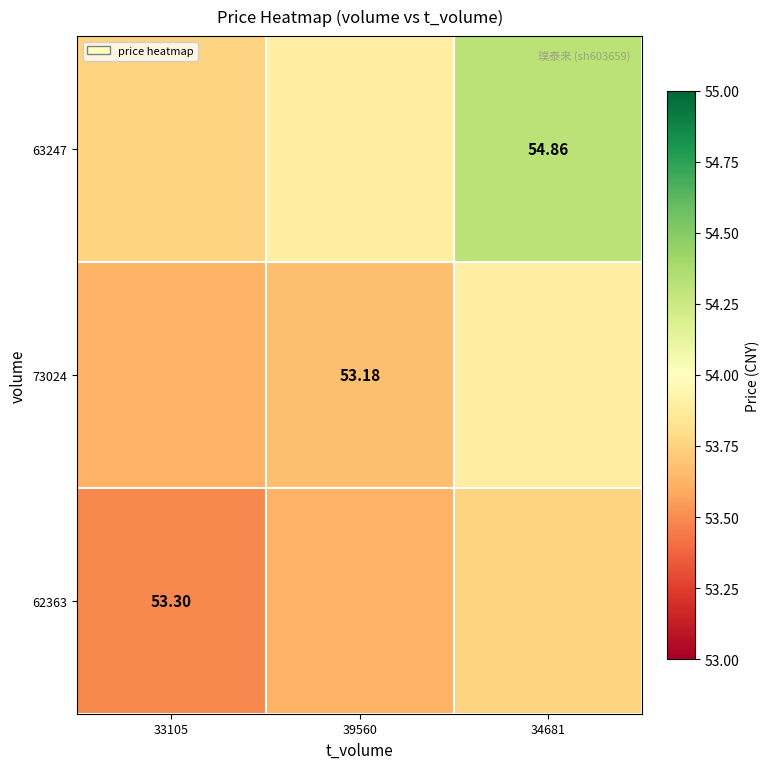

At how many categories does at least one series exceed 54?

1